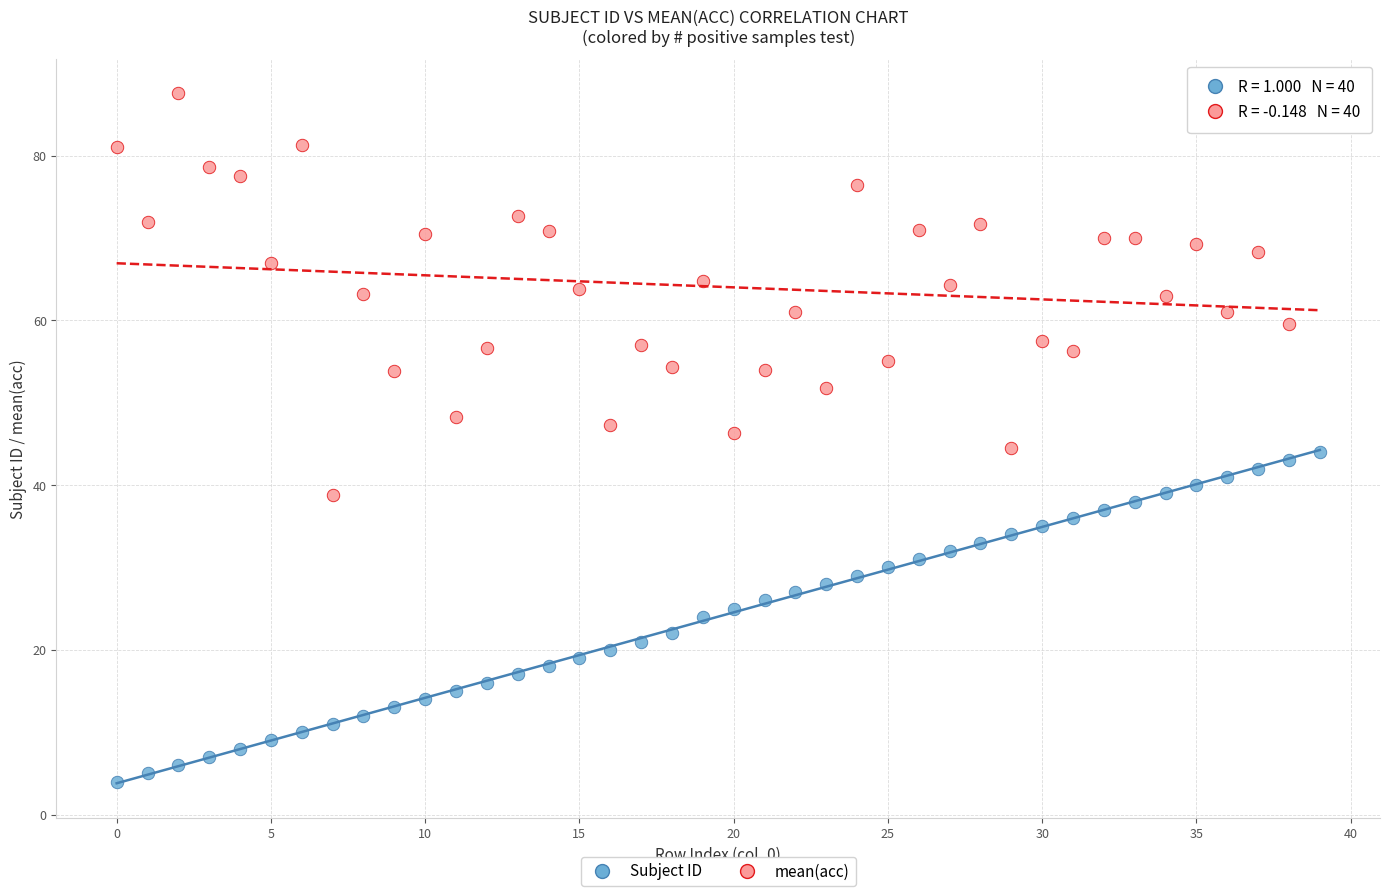

Which series reaches the maximum Y coordinate?

mean(acc)